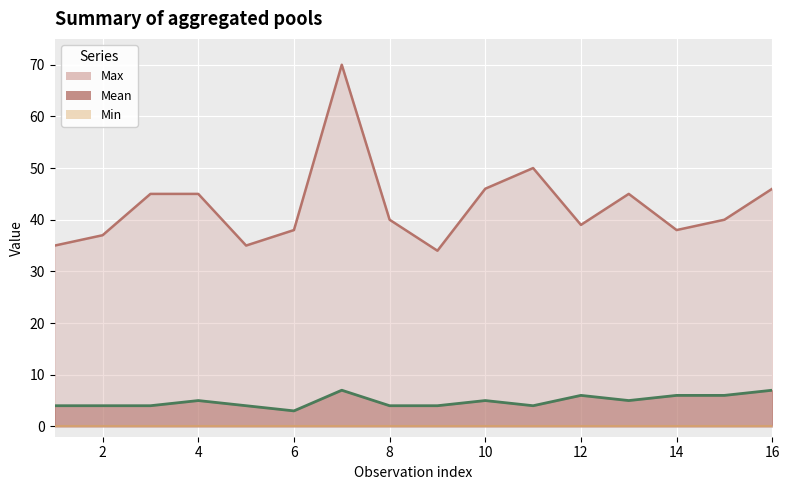

How many values in the Mean series exceed 5?

5